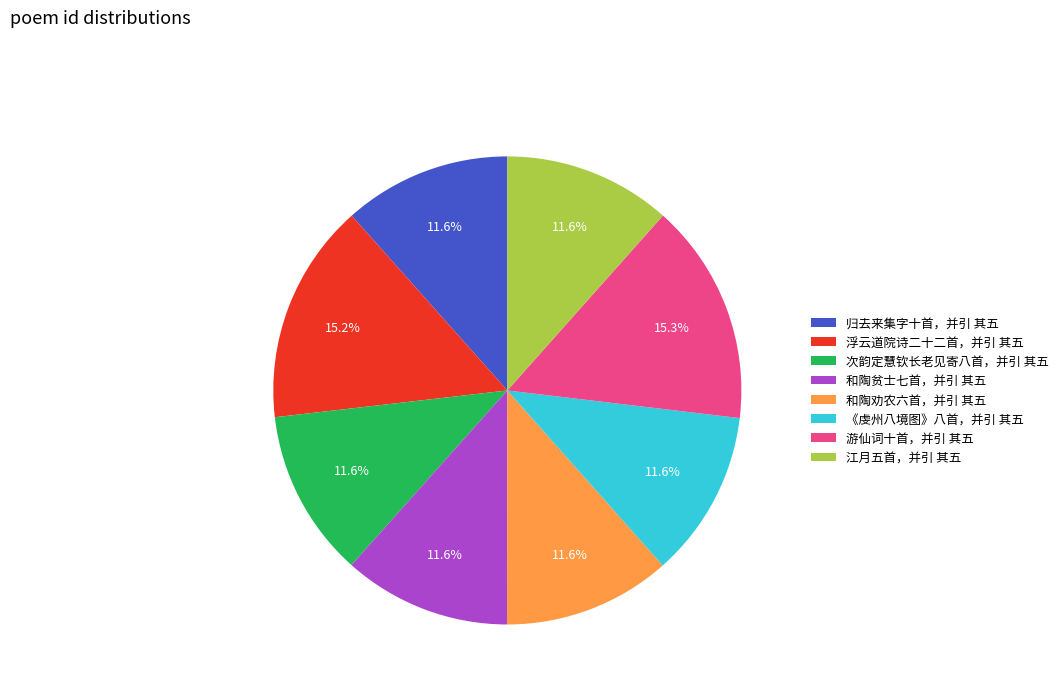

What percentage is NOT represented by 次韵定慧钦长老见寄八首，并引 其五?

88.4%